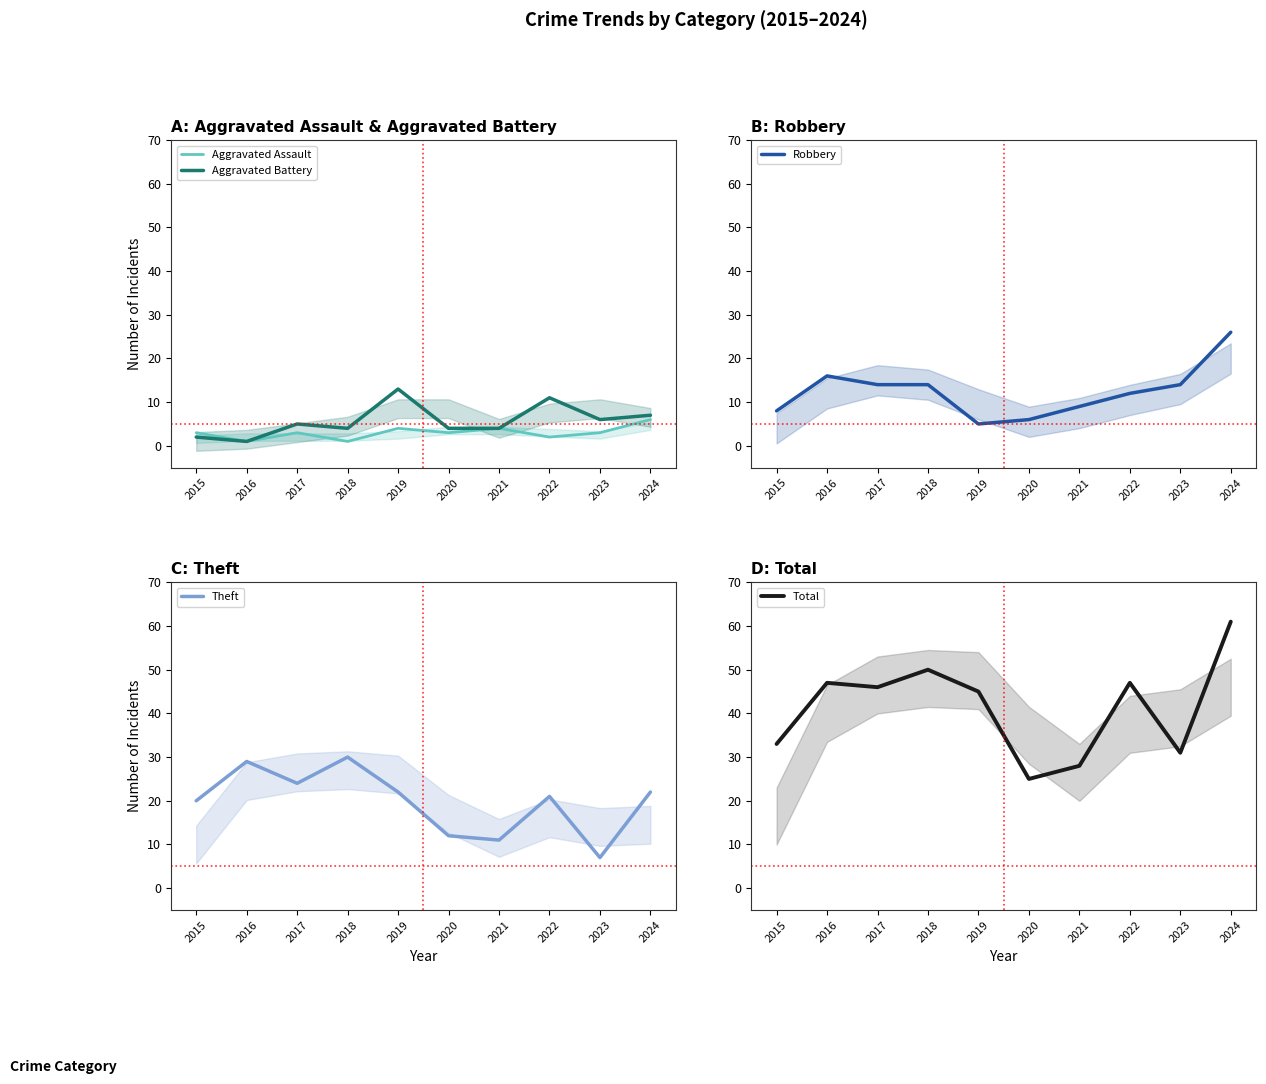

Reading left to right, what are all the values shown in this chart?

Aggravated Assault: 3	1	3	1	4	3	4	2	3	6
Aggravated Battery: 2	1	5	4	13	4	4	11	6	7
Robbery: 8	16	14	14	5	6	9	12	14	26
Theft: 20	29	24	30	22	12	11	21	7	22
Total: 33	47	46	50	45	25	28	47	31	61